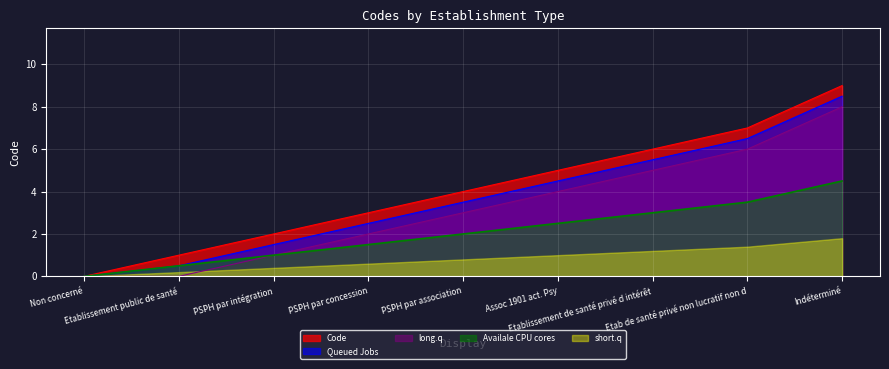

Which category has the lowest value across all series?

Non concerné